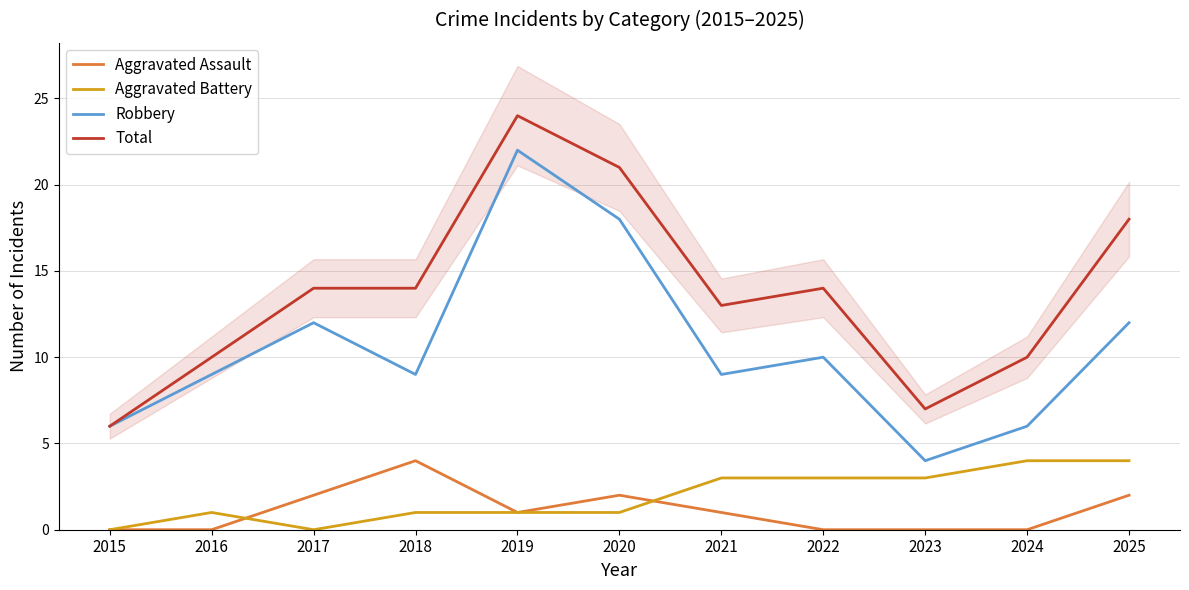

True or false: Robbery and Total cross at least once.

False